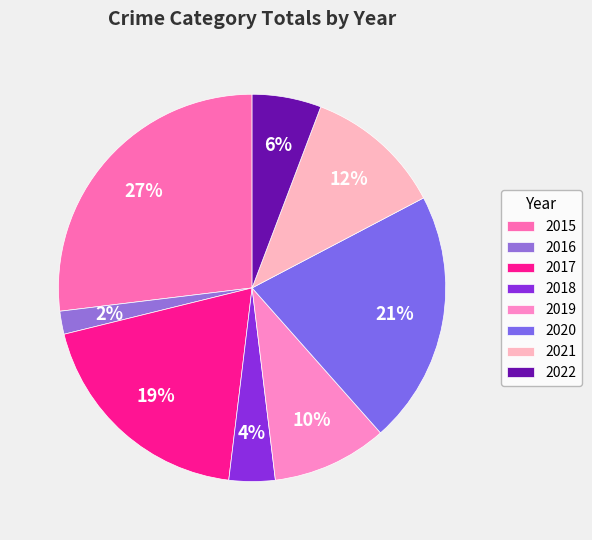

The 2015 slice represents 27% of the pie. True or false?

True